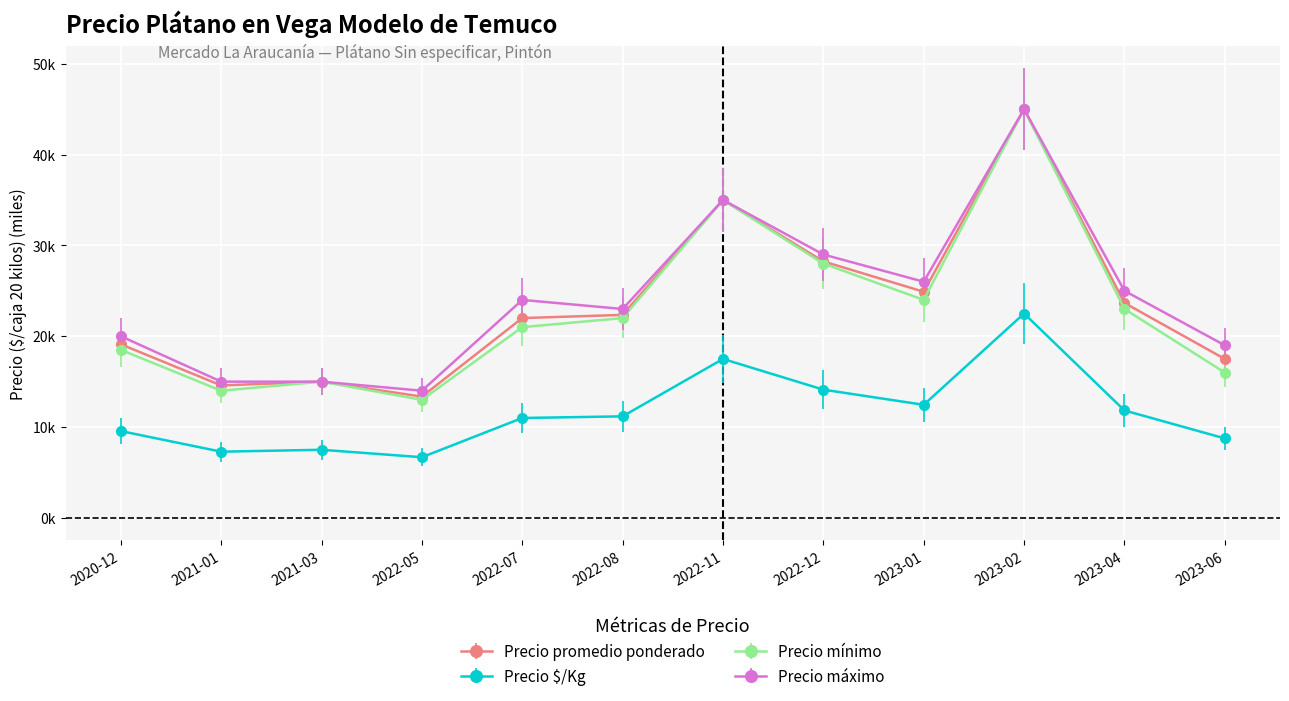

Between 2022-05 and 2023-04, which series saw the biggest shift?

Precio máximo